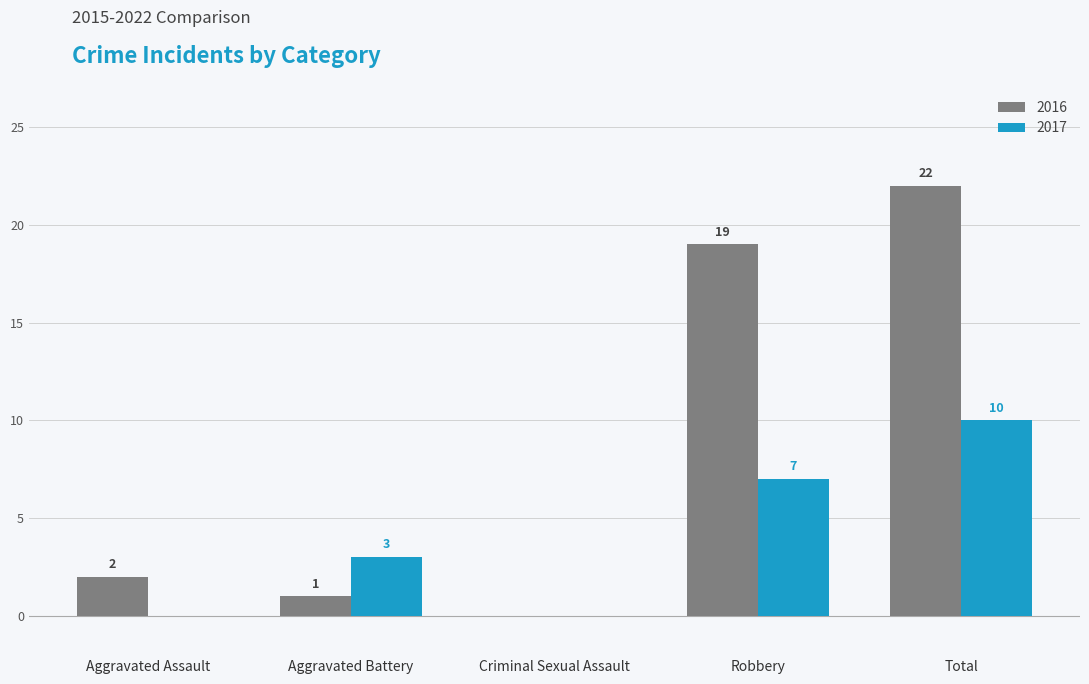

How many values in 2016 are above zero?

4